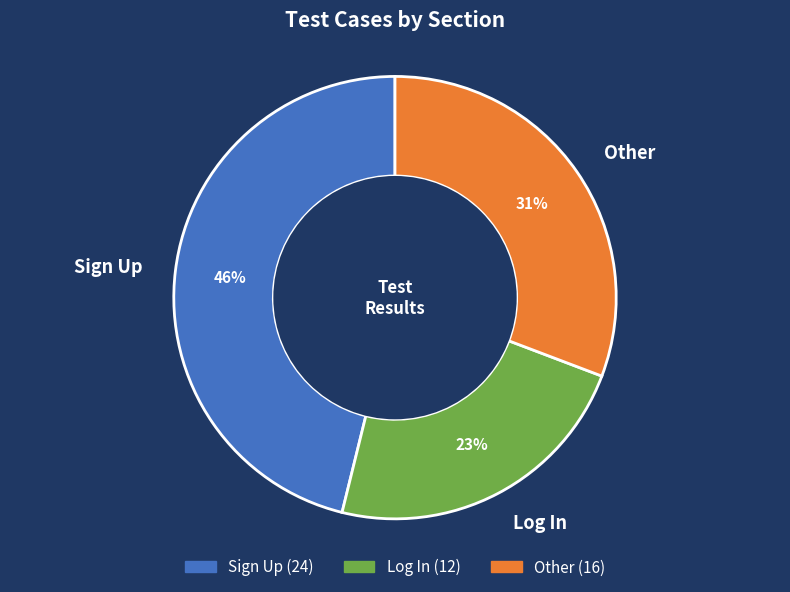

Does any single category account for the majority?

No